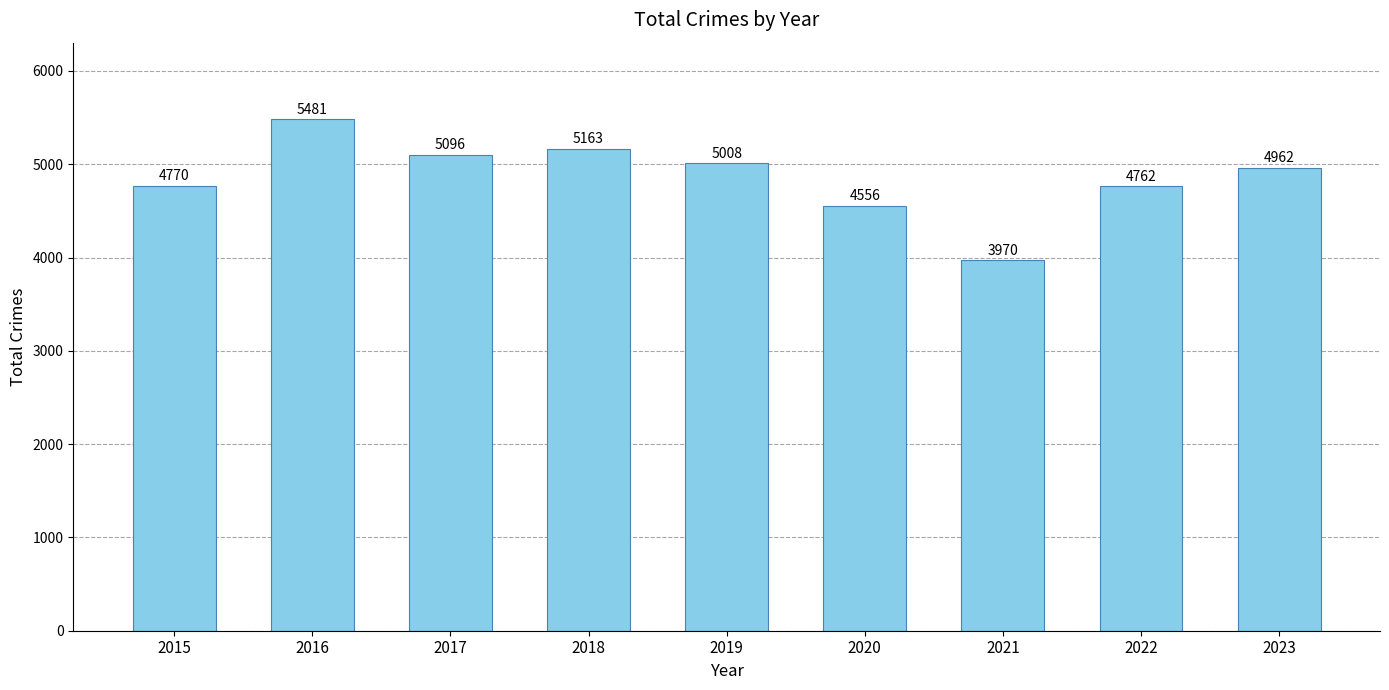

What is the maximum value shown in the chart?

5481